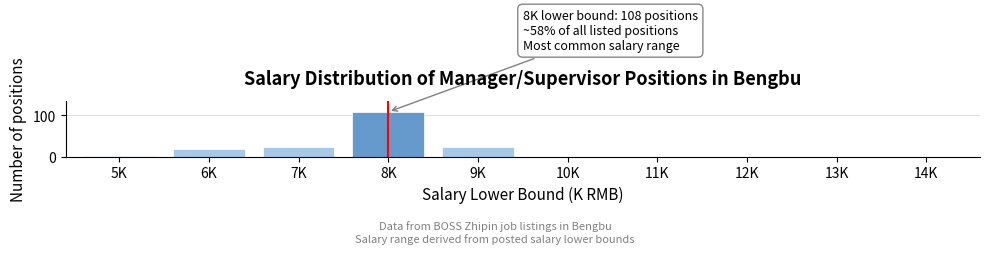

Reading left to right, transcribe all the data shown in this chart.

5K=1	6K=18	7K=22	8K=108	9K=22	10K=0	11K=0	12K=0	13K=0	14K=0